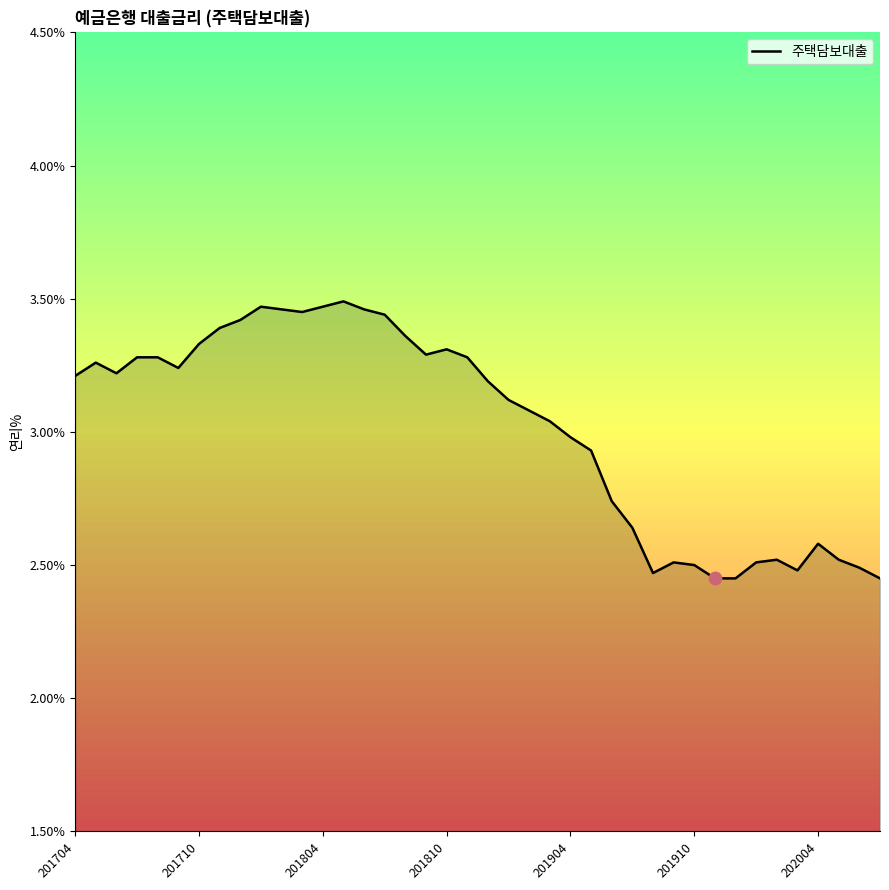

What is the difference between the maximum and minimum values?

1.0